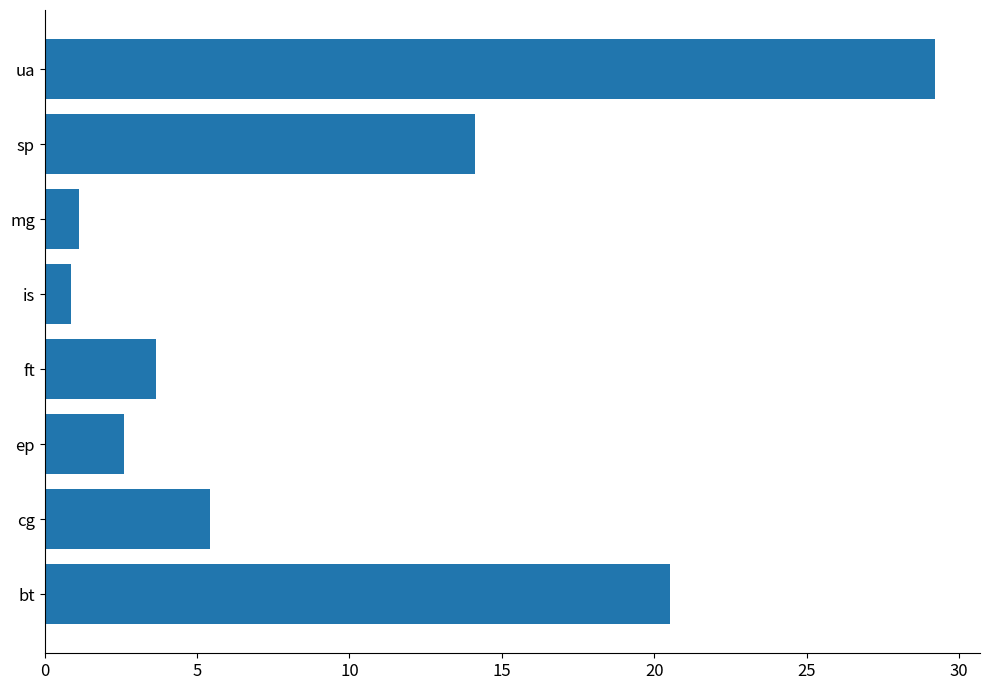

The value at cg is 1.2. True or false?

False